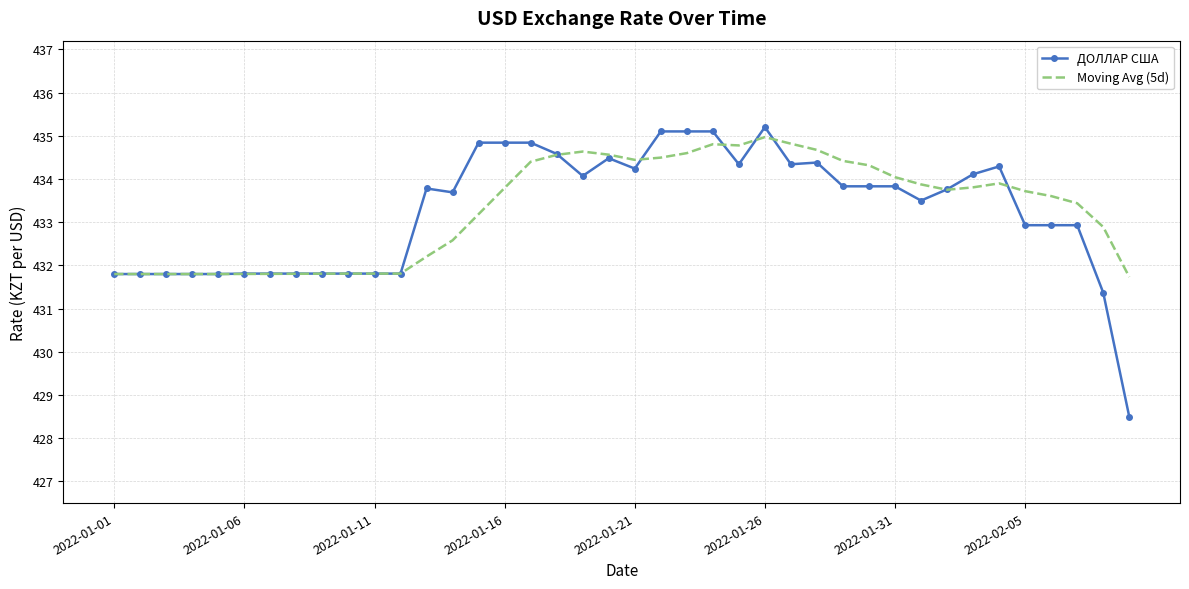

What is the greatest value displayed?

435.2